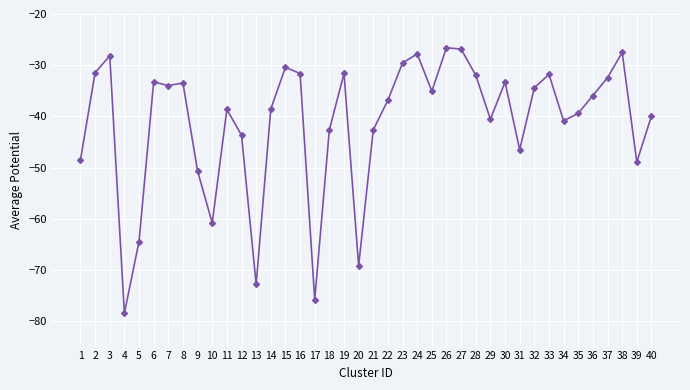

Count the number of data series in this chart.

1